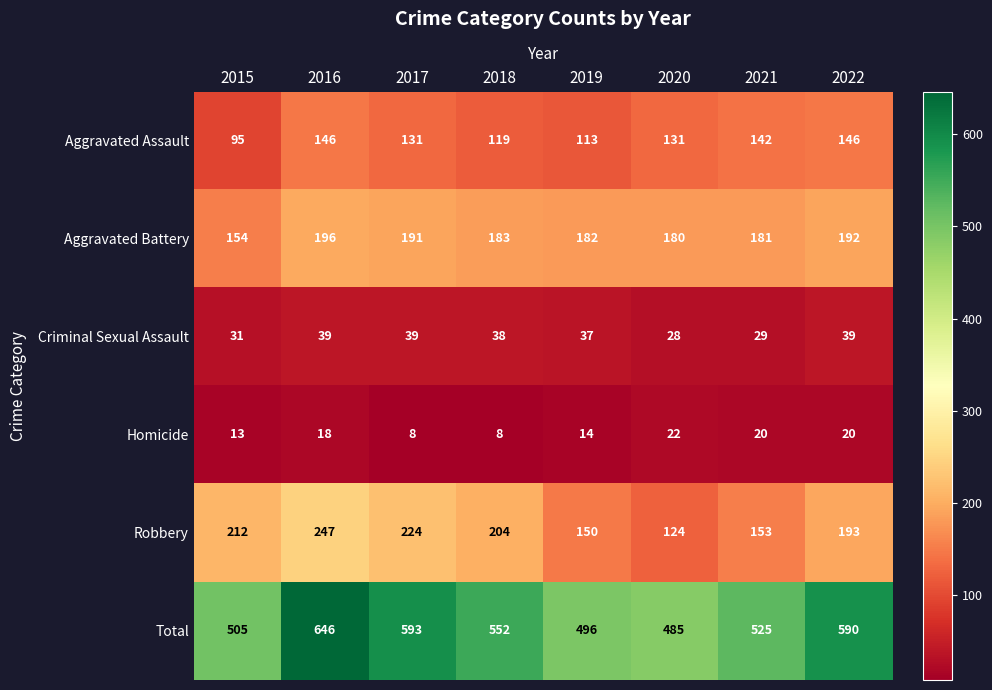

Which series has the largest total across all categories?

Total